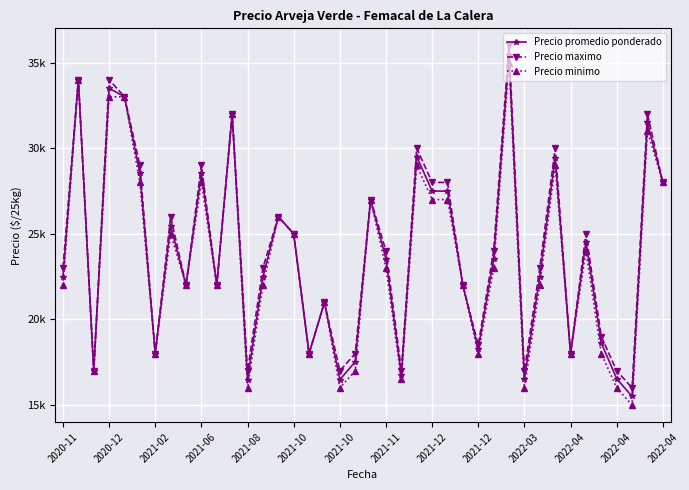

What are all the series names shown in the legend?

Precio promedio ponderado, Precio maximo, Precio minimo